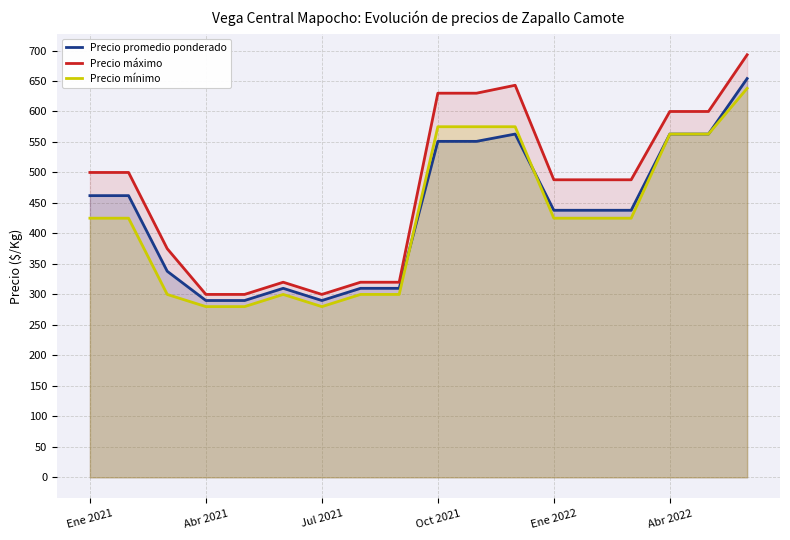

Is it true that Precio máximo equals 600 at Abr 2022?

True